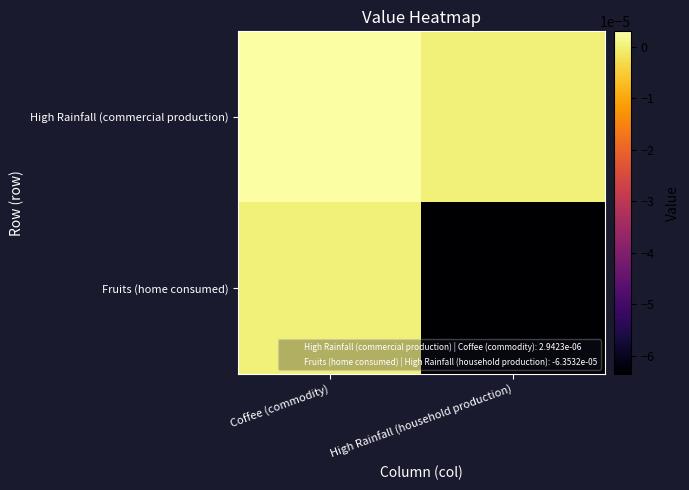

Which series has the largest total across all categories?

High Rainfall (commercial production)